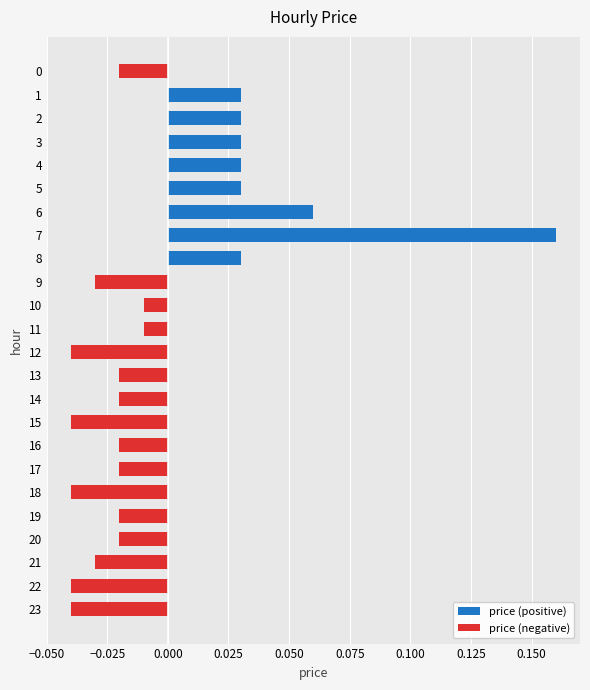

Is it true that the value at 7 is 0.1?

False